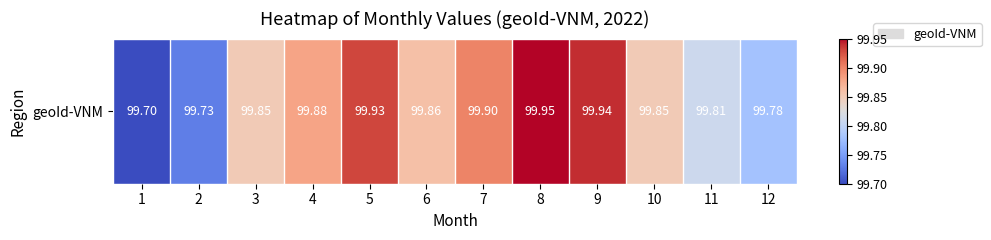

The value at 7 is 99.9. True or false?

True